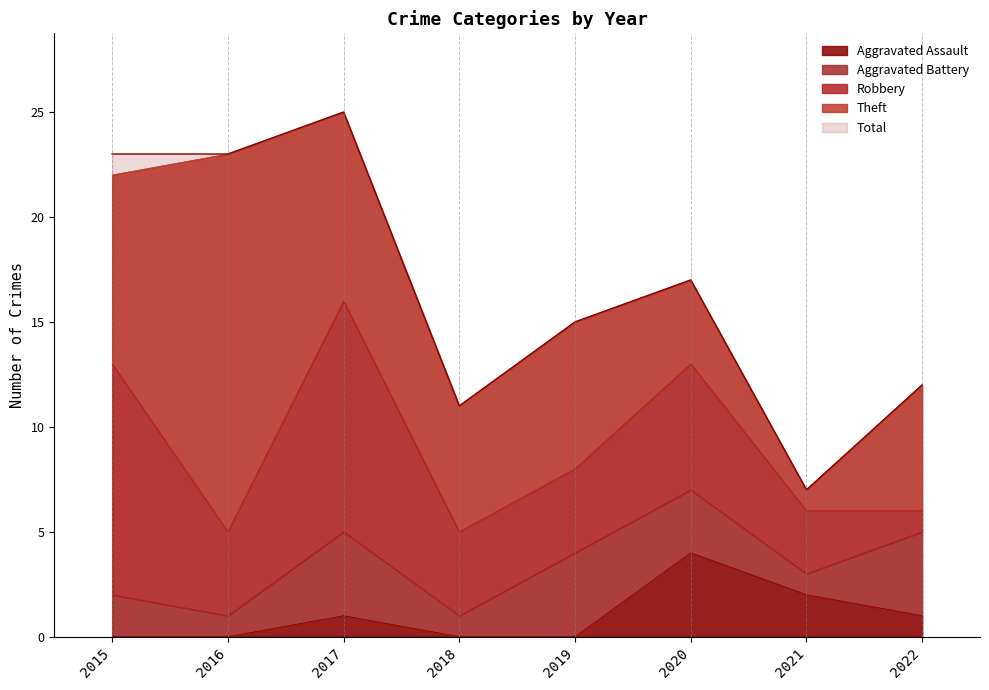

What is the difference between the second highest and minimum values in the Theft series?

8